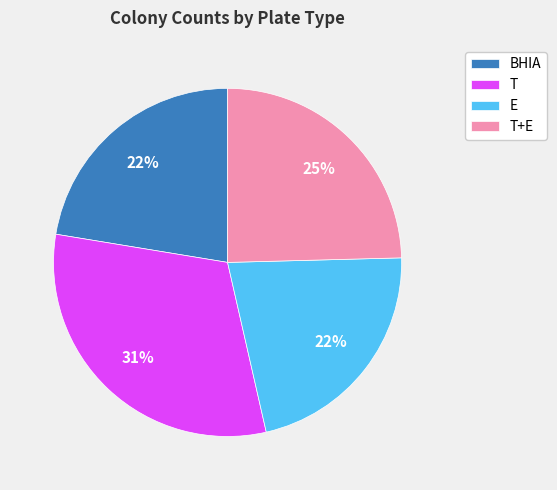

Between T+E and BHIA, which is larger?

T+E